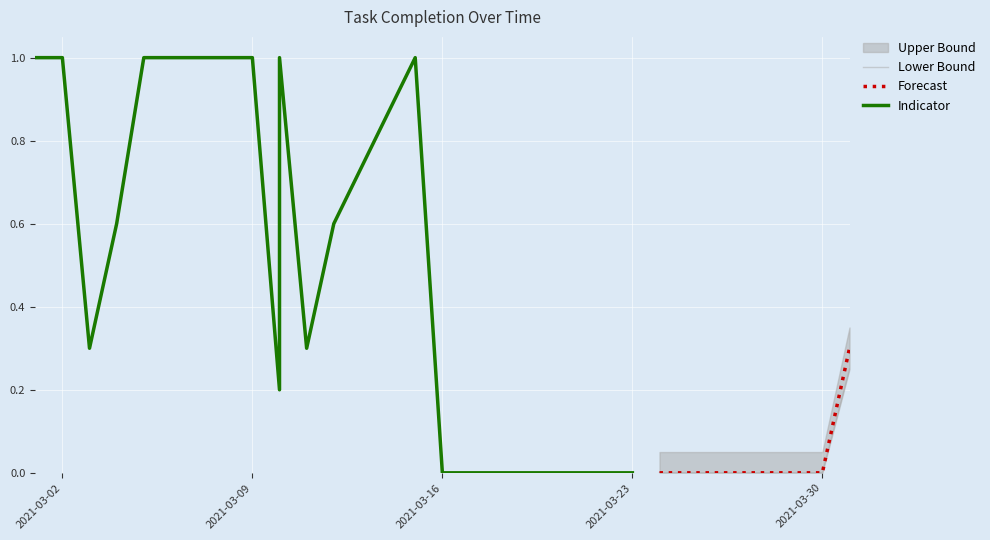

What is the maximum value for Forecast?

0.3